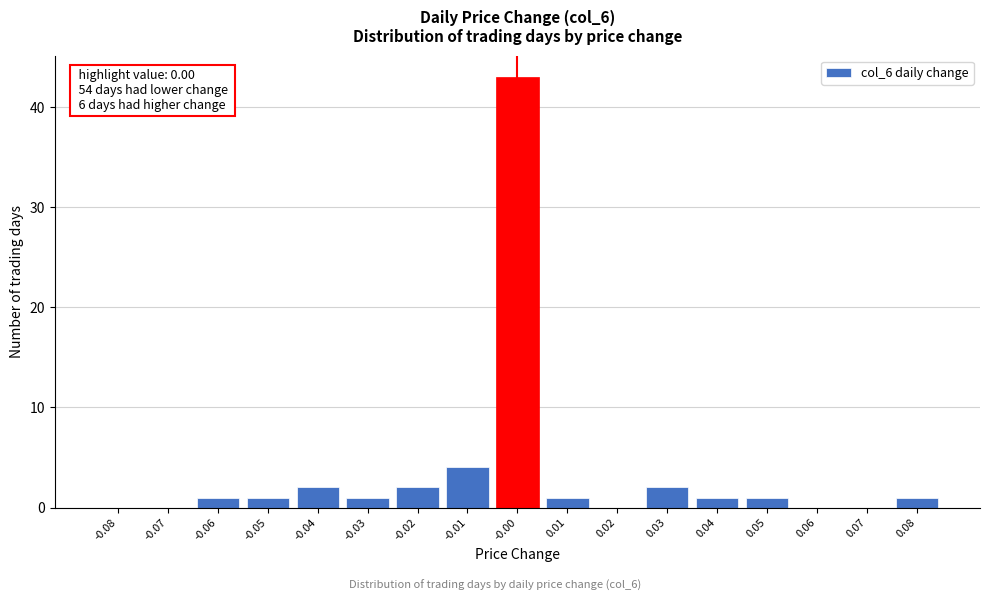

Which range on the x-axis has the tallest bar?

-0.005 to 0.005